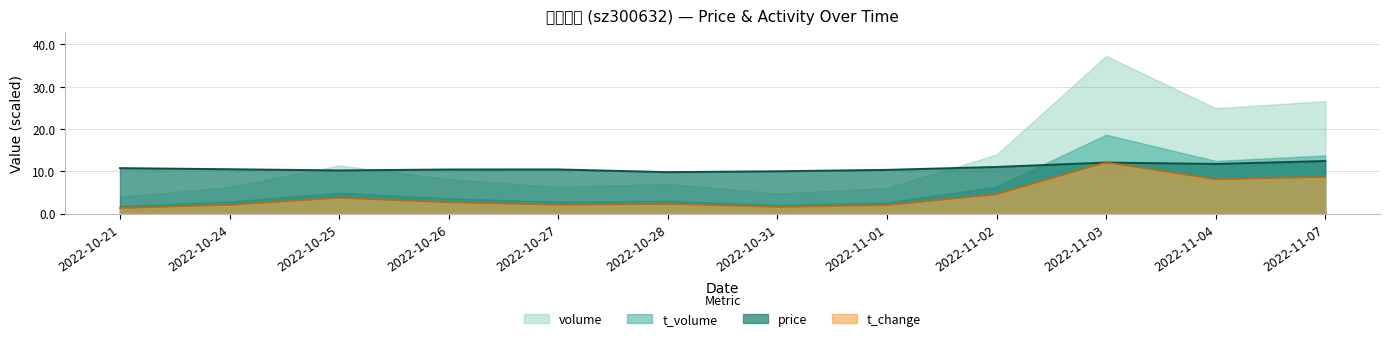

At how many categories does at least one series exceed 7?

12